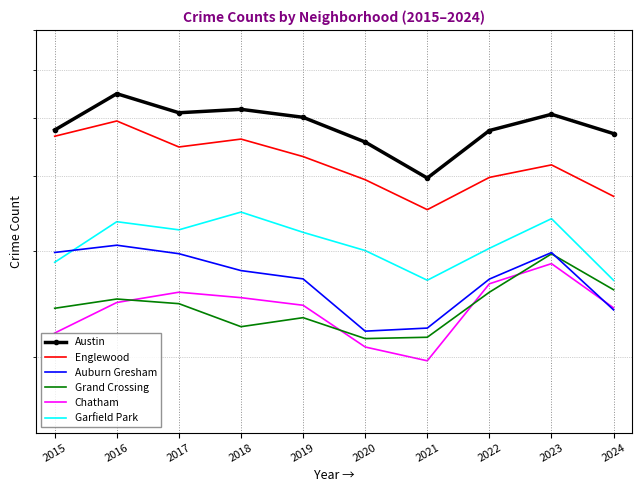

What is the minimum value shown in the chart?

1974